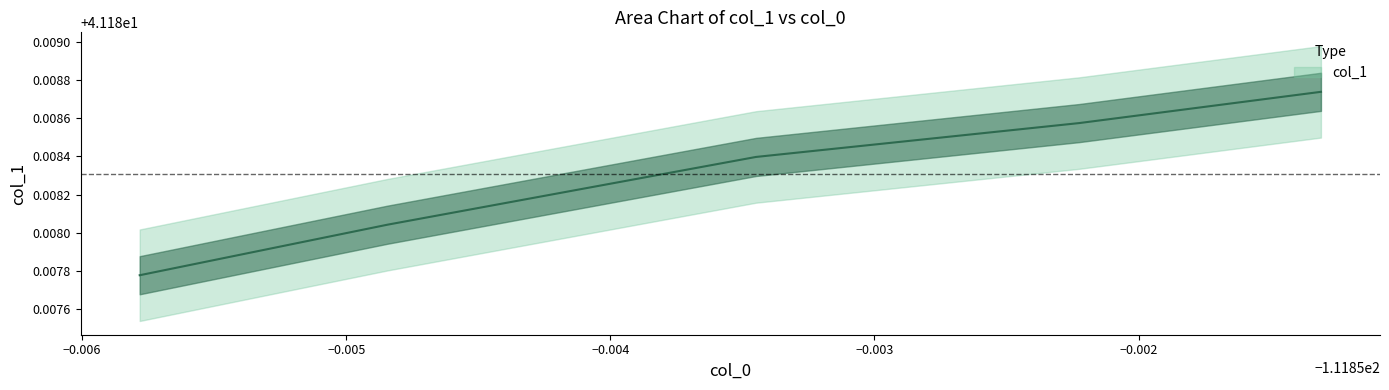

Reading left to right, transcribe all the data shown in this chart.

41.2	41.2	41.2	41.2	41.2